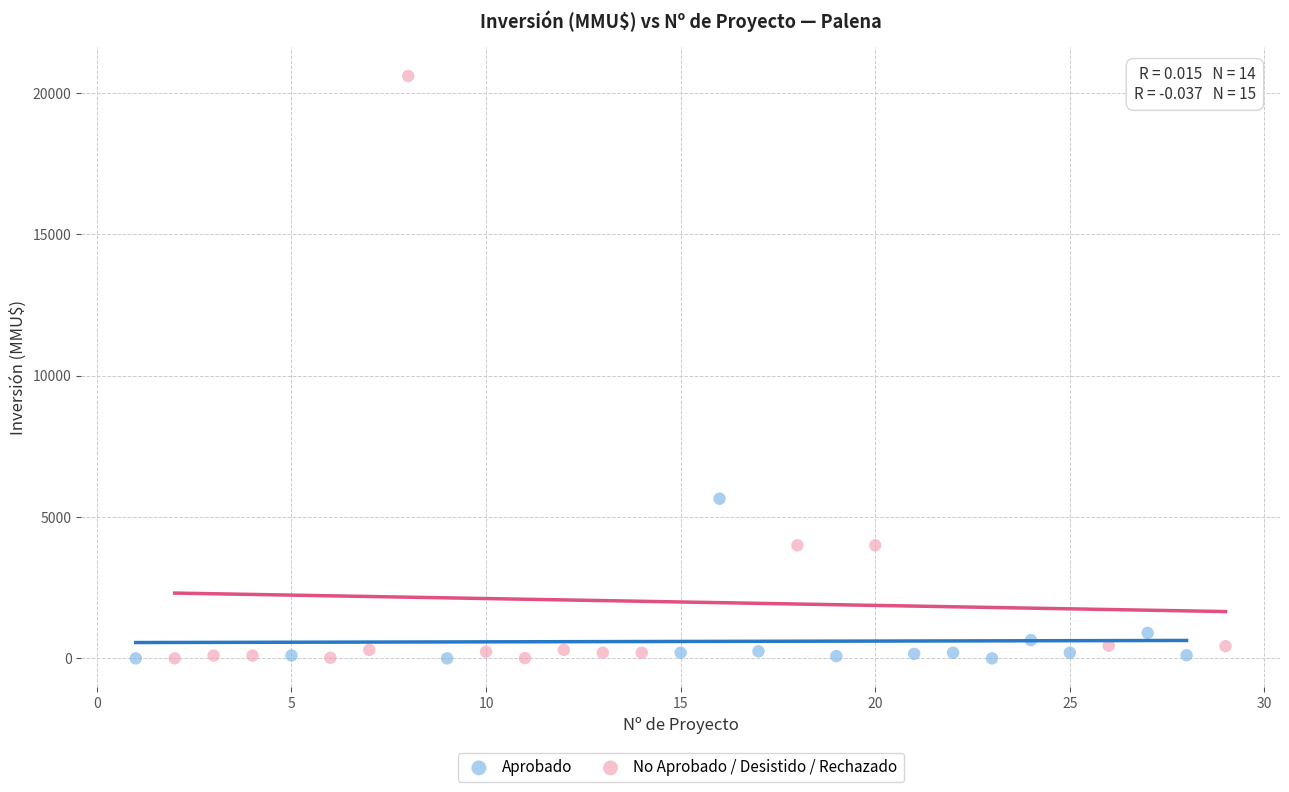

Which series contains the highest Y value?

No Aprobado / Desistido / Rechazado